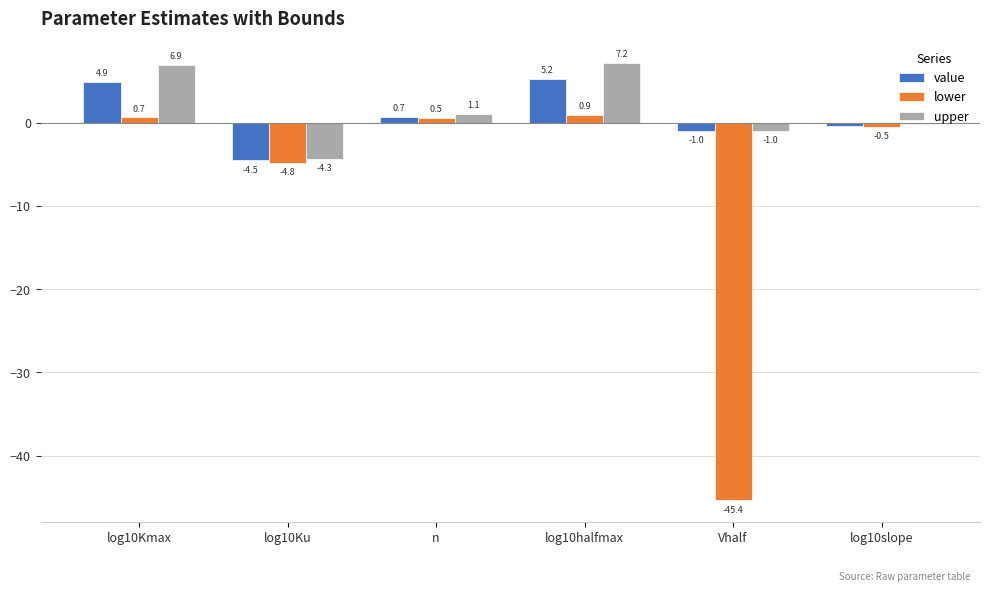

What is the highest value of the upper series?

7.2